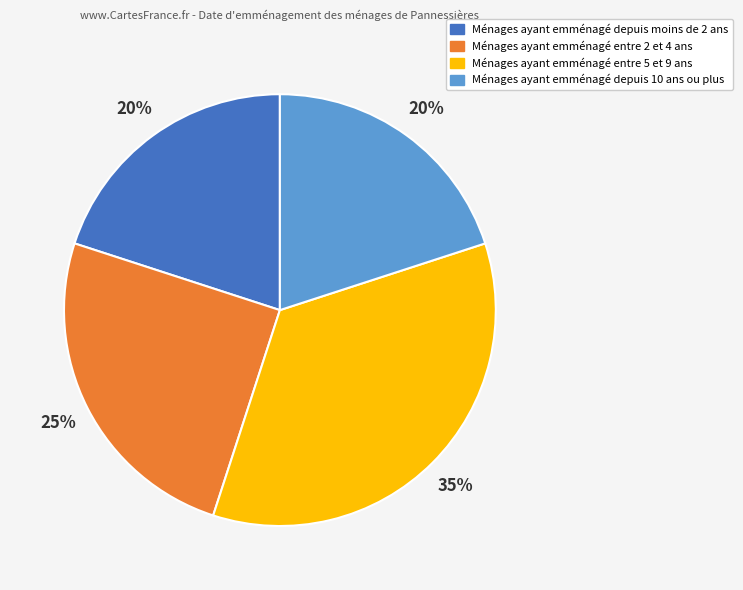

To the nearest percent, what is the average slice percentage?

25%